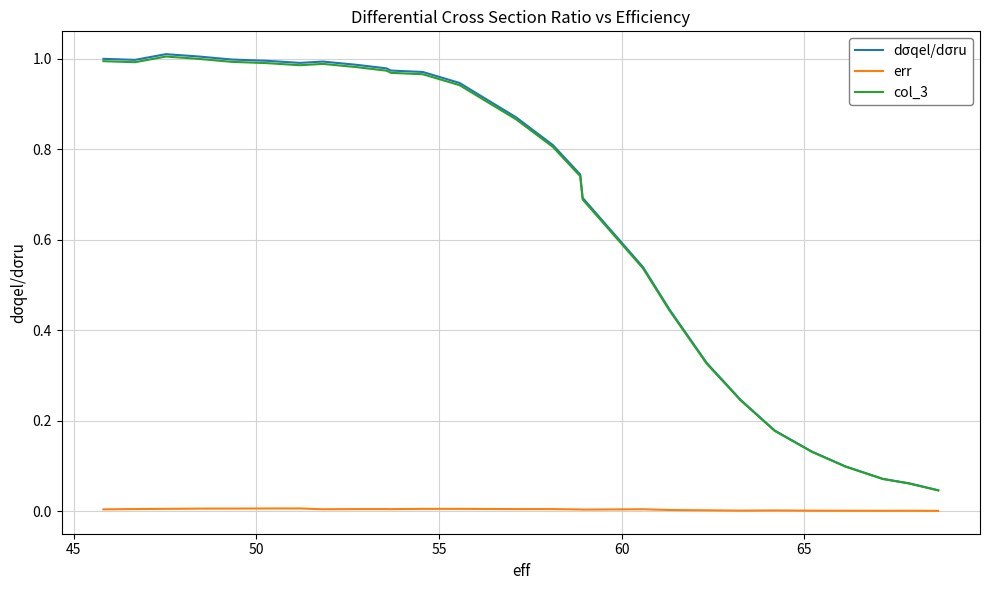

Which series has the largest range (max minus min)?

dσqel/dσru